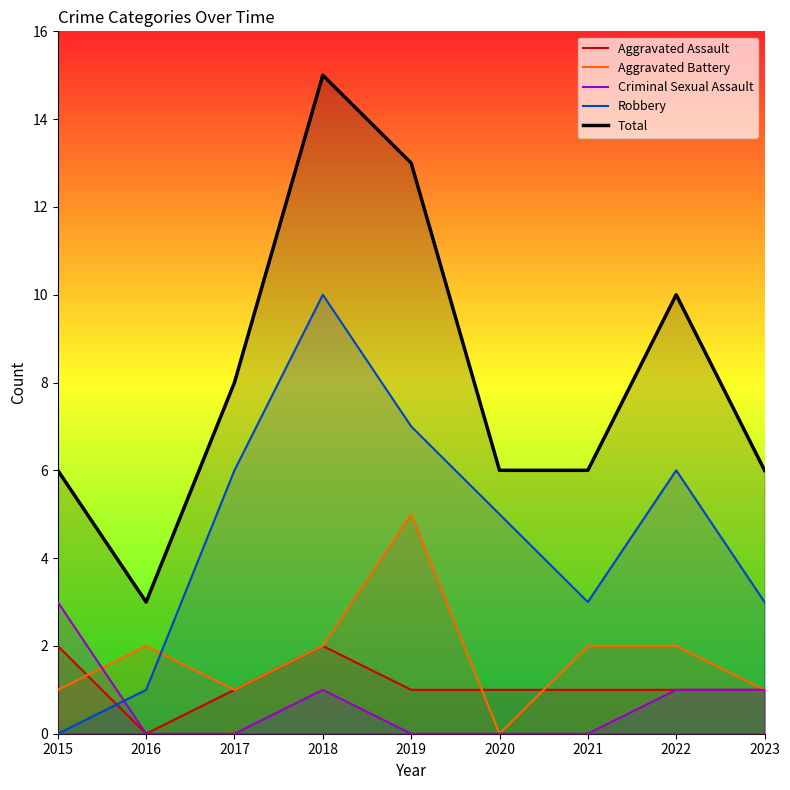

At which category is the sum across all series the highest?

2018